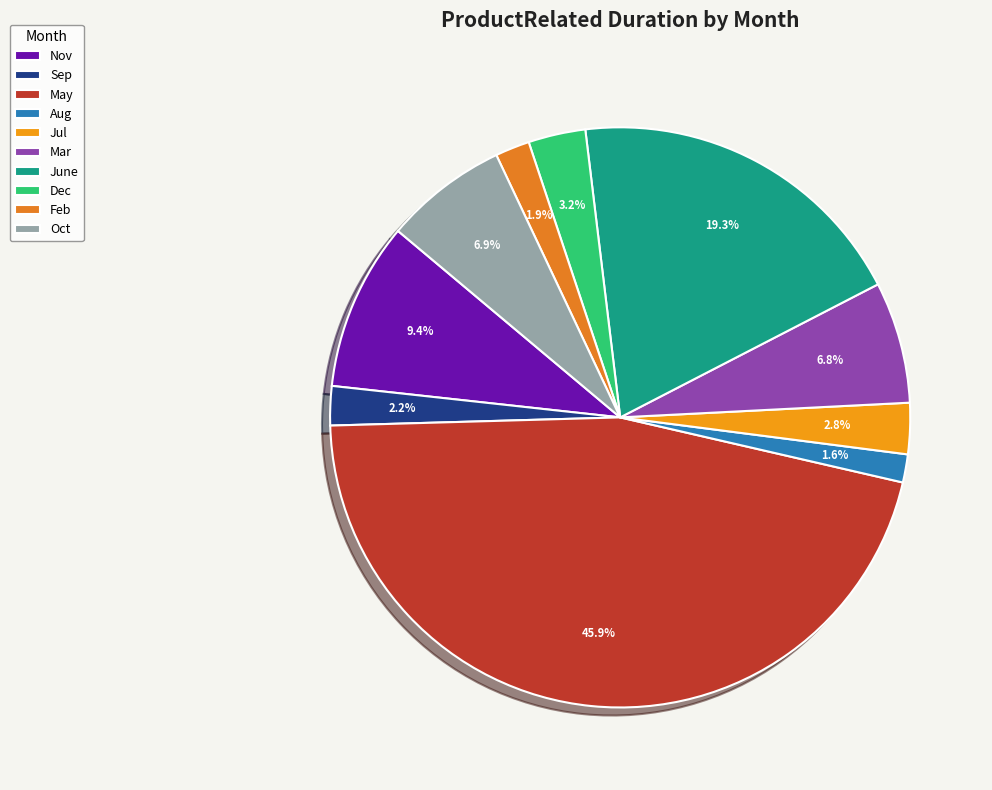

The Mar slice represents 7% of the pie. True or false?

True